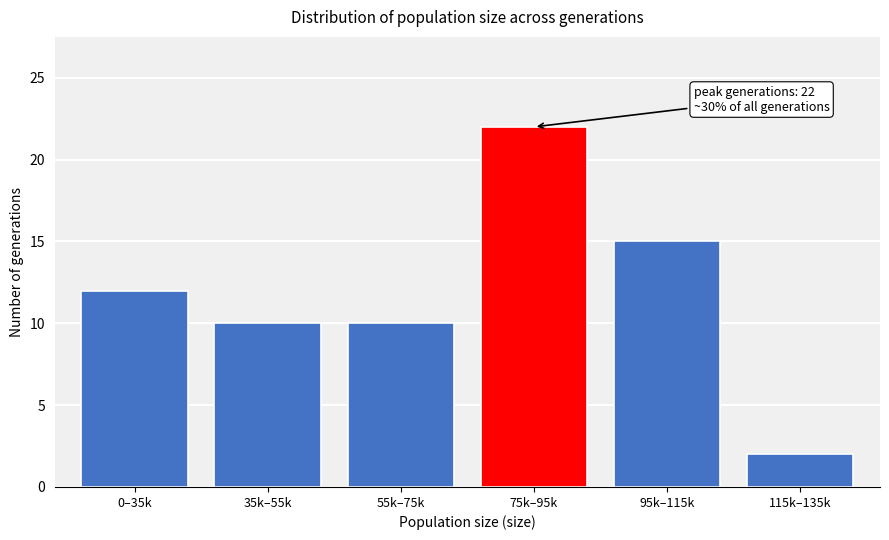

Reading right to left, what are all the values shown in this chart?

2	15	22	10	10	12